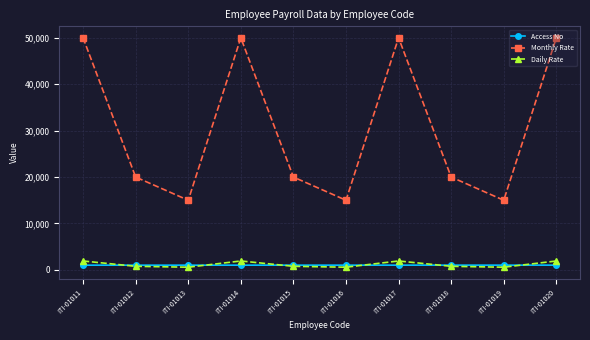

At ITI-01011, list the series in order from largest to smallest.

Monthly Rate, Daily Rate, Access No